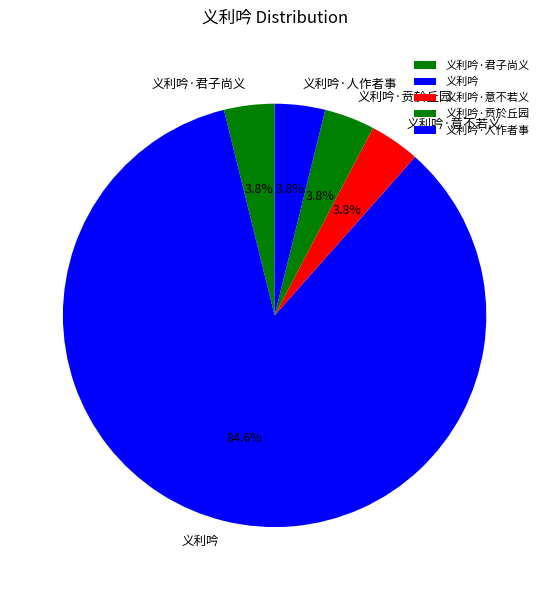

What percentage is NOT represented by 义利吟·贲於丘园?

96.2%